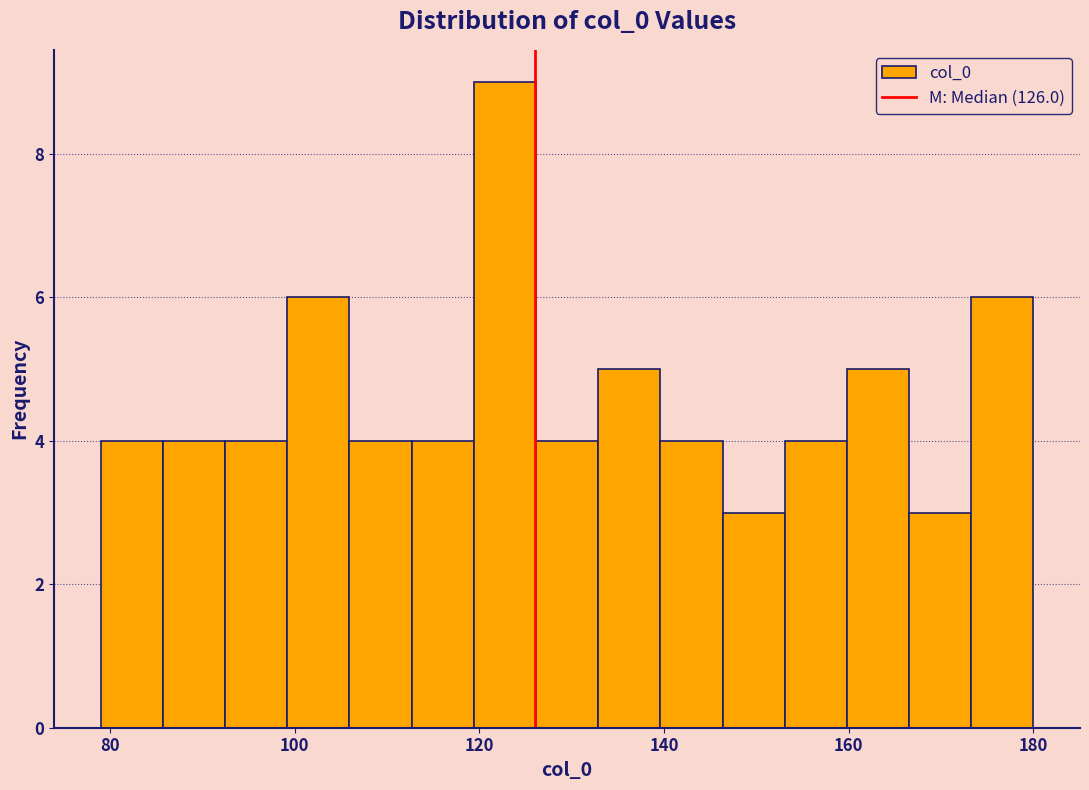

Read against the x-axis, roughly where is the centre of the tallest bar?

122